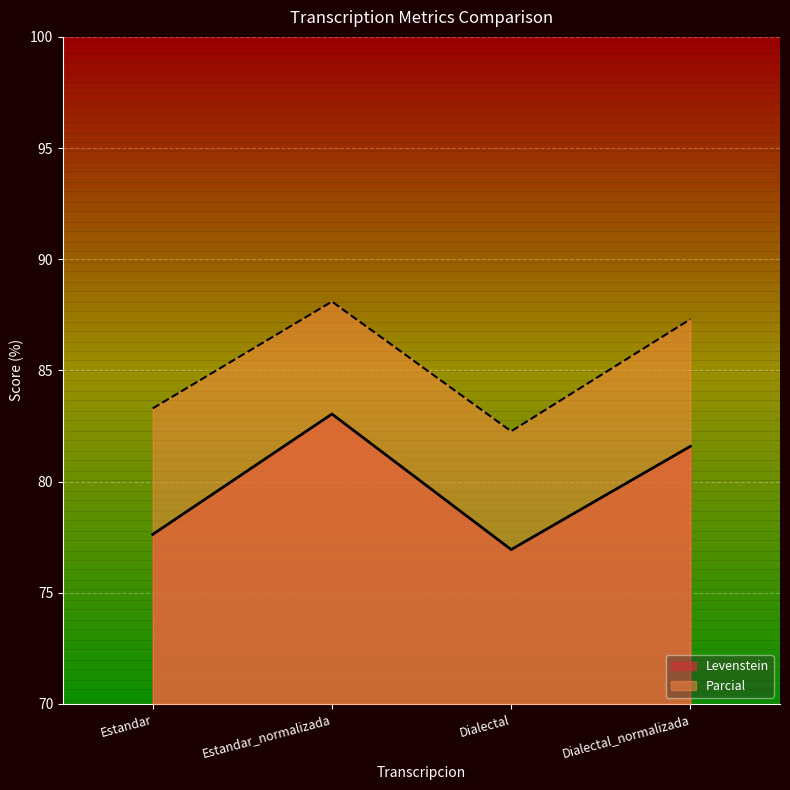

At which category does Parcial reach its first local peak?

Estandar_normalizada